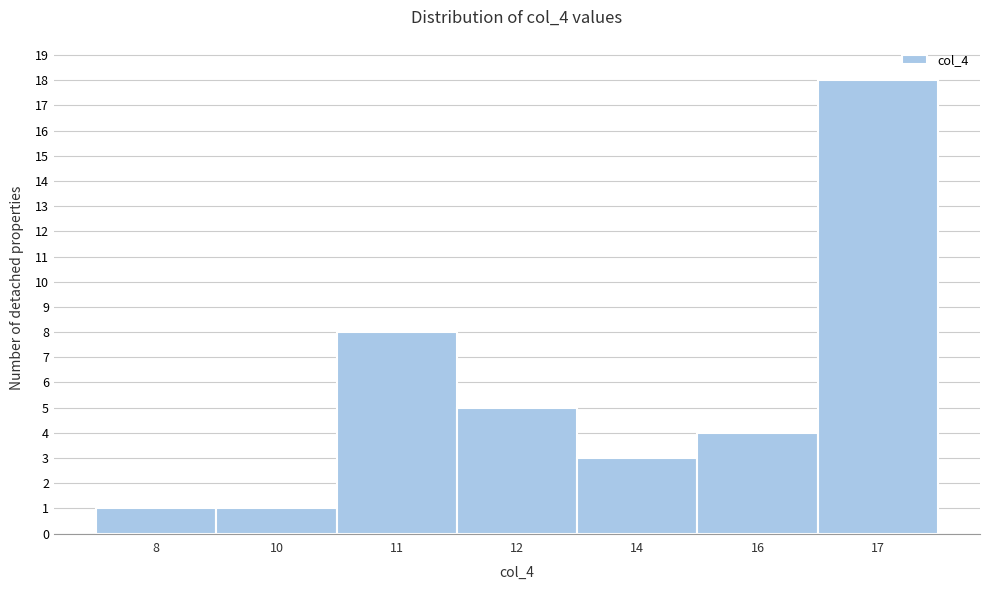

Reading left to right, list all the values displayed in this chart.

8=1	10=1	11=8	12=5	14=3	16=4	17=18